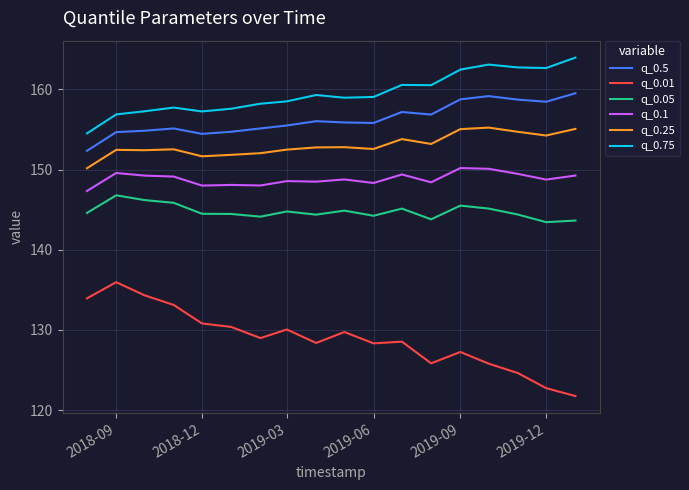

What is the lowest value of the q_0.01 series?

121.8